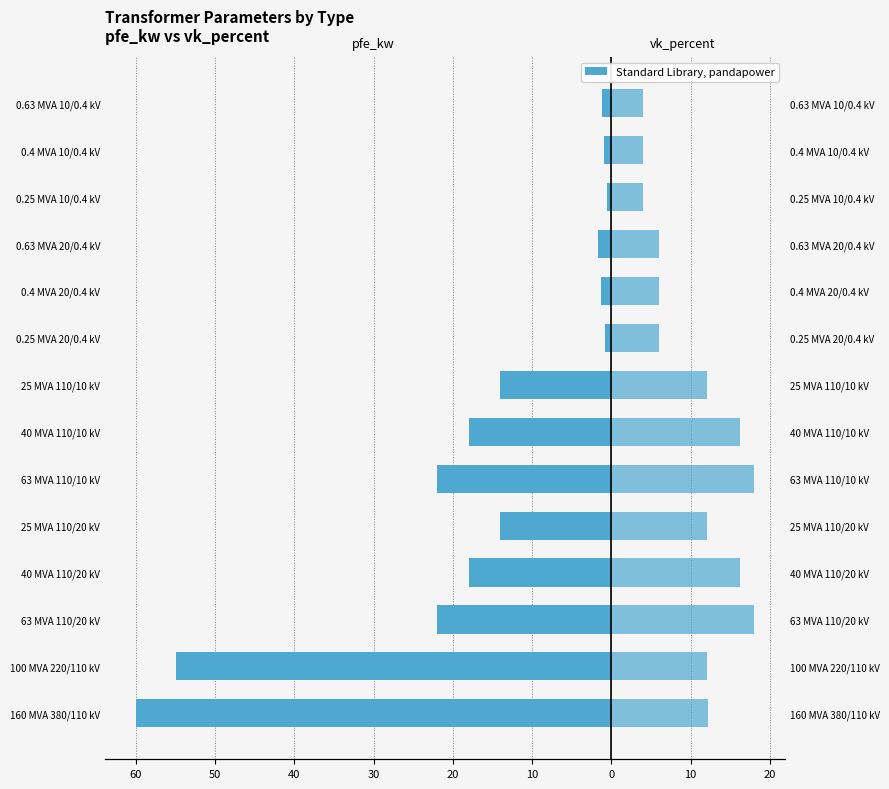

At how many categories does at least one series exceed -21?

14